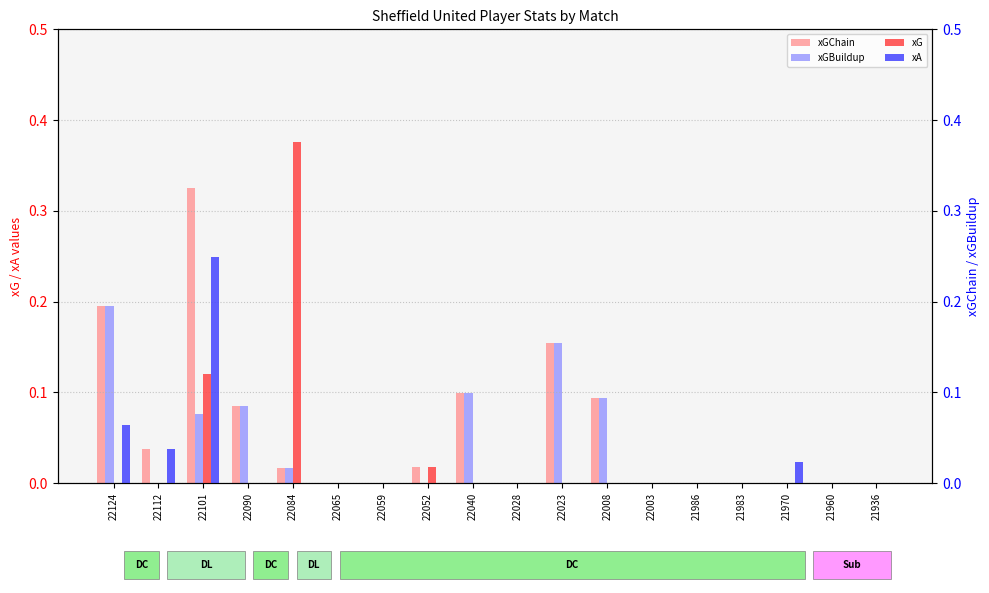

Which series has the largest range (max minus min)?

xG